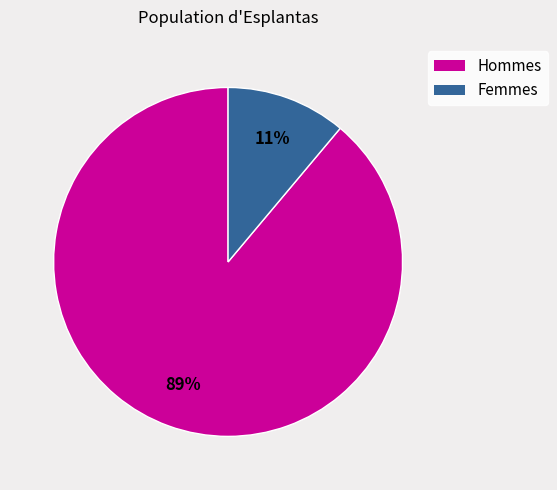

Does any single category account for the majority?

Yes